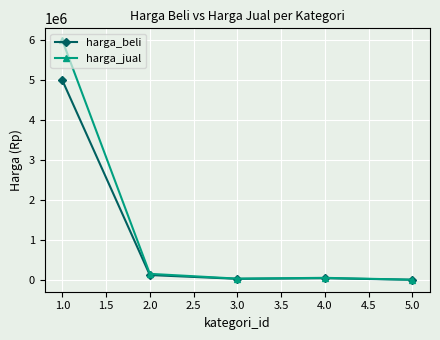

At 1.0, list the series in order from smallest to largest.

harga_beli, harga_jual